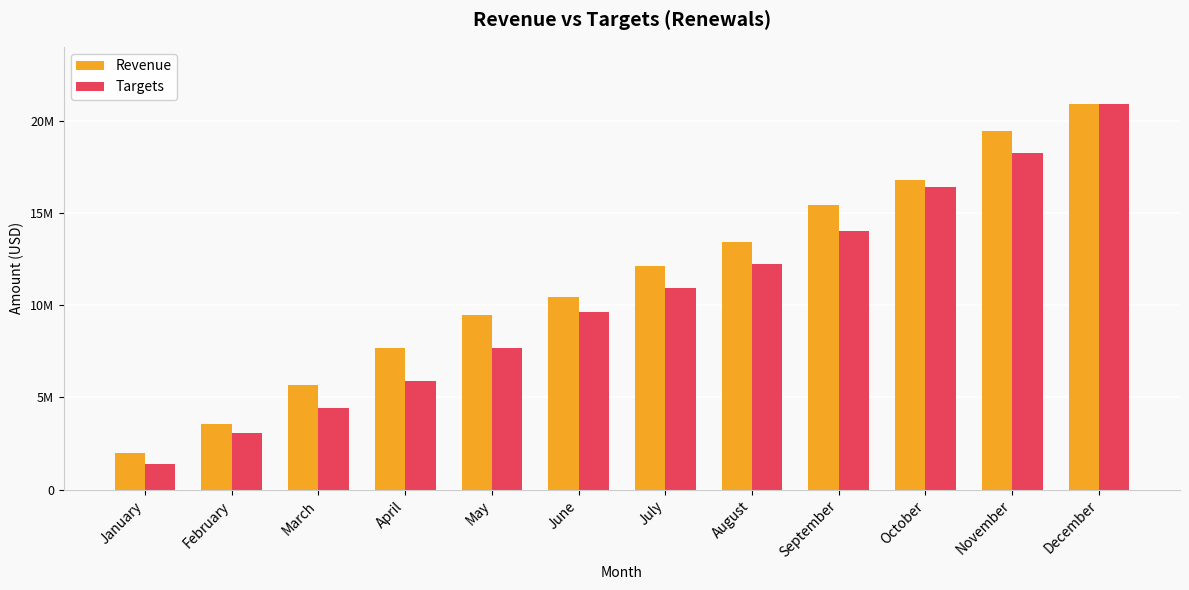

Reading left to right, what are all the values shown in this chart?

Revenue: 1986834	3542874	5655550	7686785	9450606	10464462	12102349	13436530	15424217	16769305	19437935	20894933
Targets: 1410000	3060000	4413000	5893000	7693000	9628000	10948000	12208000	14028000	16378000	18228000	20923000